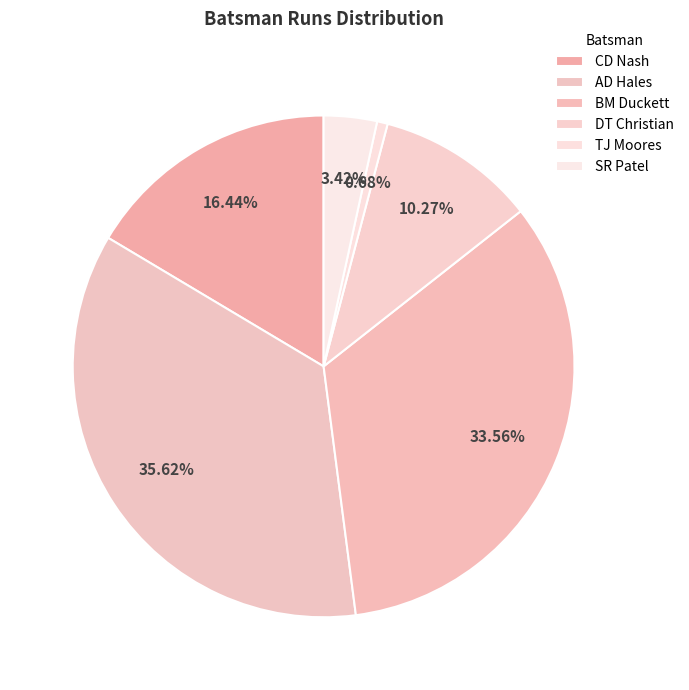

Is it true that SR Patel is 3% of the pie?

True